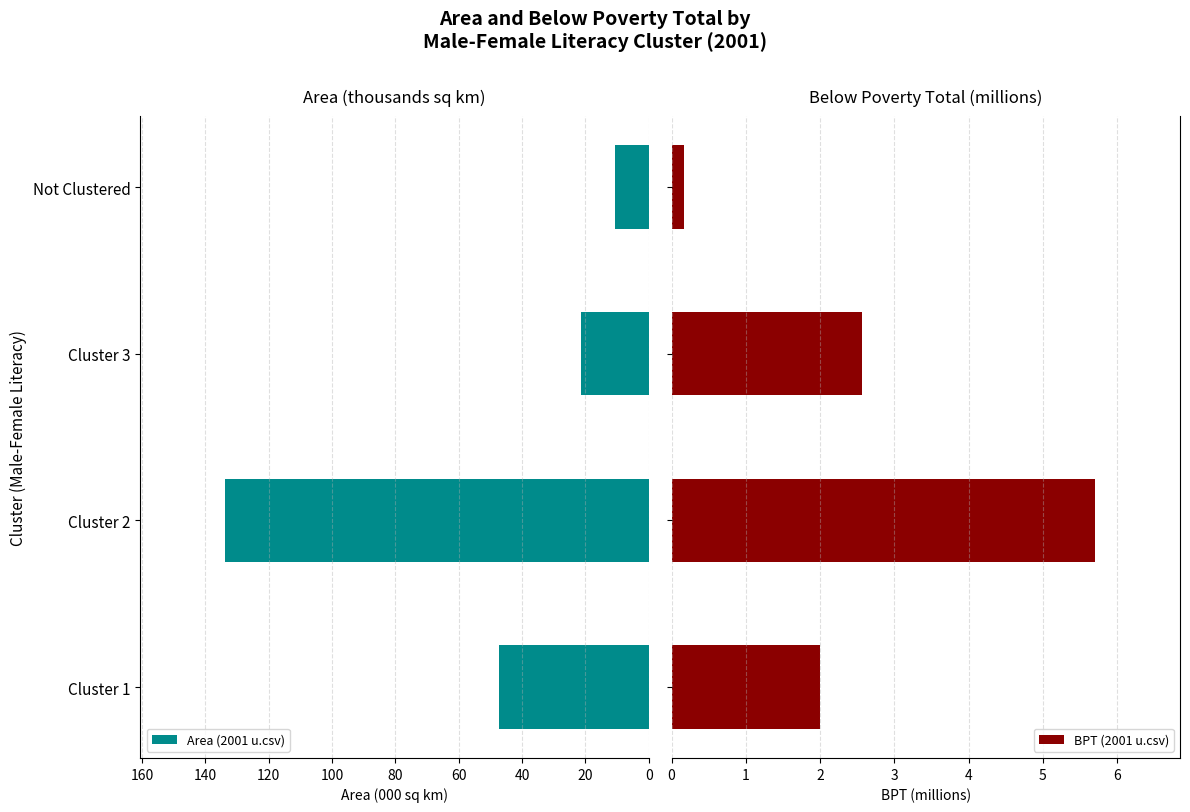

What is the approximate value of Area (2001 u.csv) at Cluster 3?

21.3